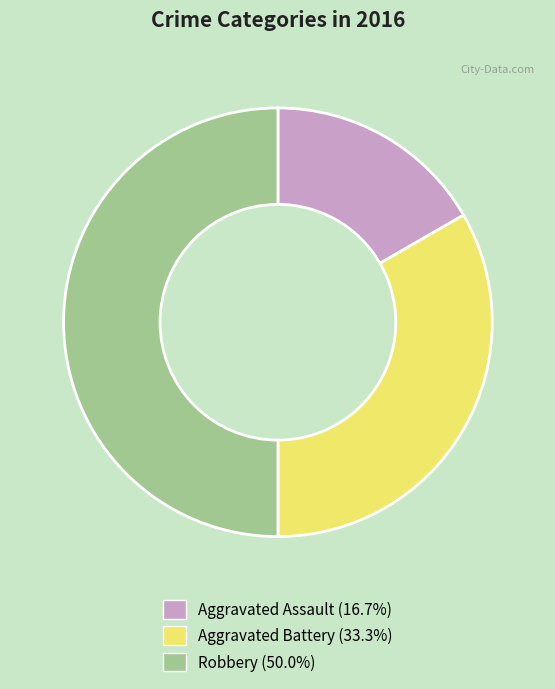

True or false: Aggravated Assault accounts for 8% of the total.

False